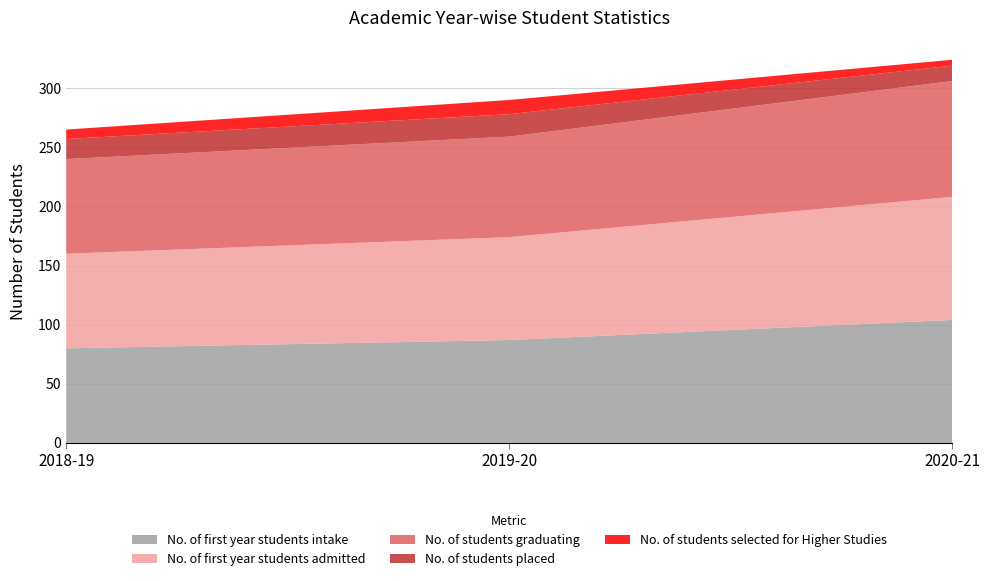

Reading left to right, transcribe all the data shown in this chart.

No. of first year students intake: 2018-19=80	2019-20=87	2020-21=104
No. of first year students admitted: 2018-19=80	2019-20=87	2020-21=104
No. of students graduating: 2018-19=80	2019-20=85	2020-21=98
No. of students placed: 2018-19=17	2019-20=19	2020-21=13
No. of students selected for Higher Studies: 2018-19=8	2019-20=12	2020-21=5